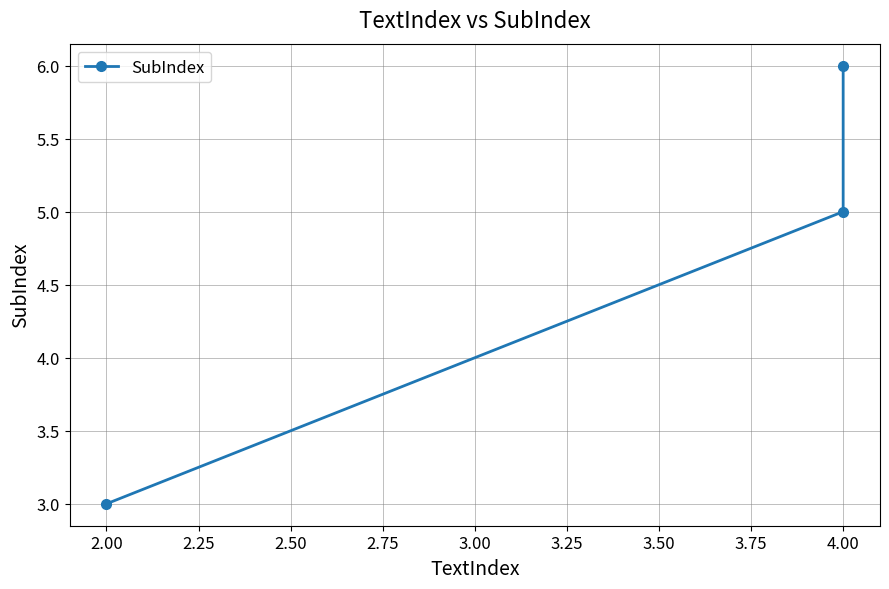

How many data points are less than 5?

1